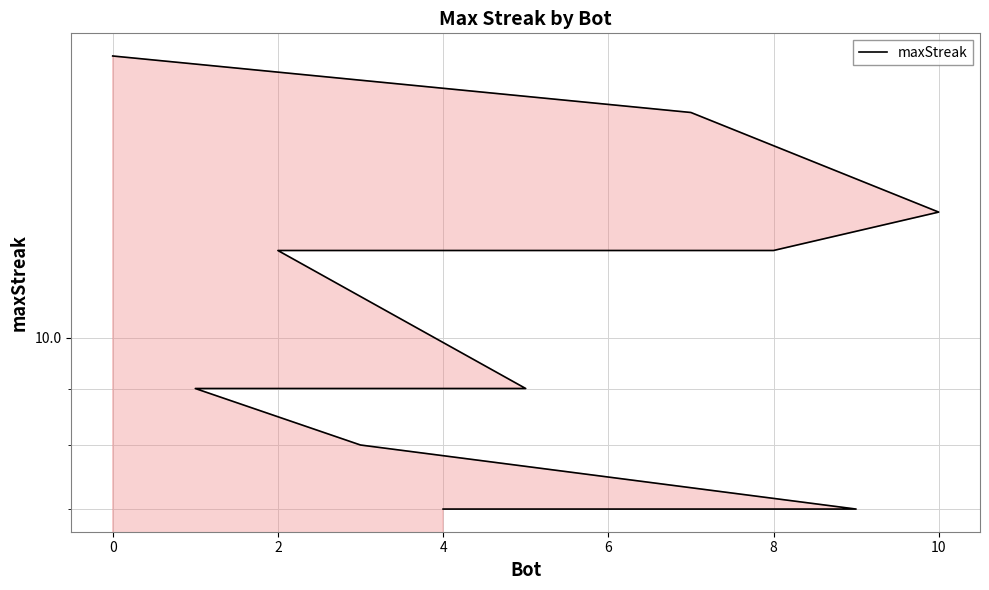

Reading right to left, what are all the values shown in this chart?

7	7	7	8	9	9	12	12	13	16	18